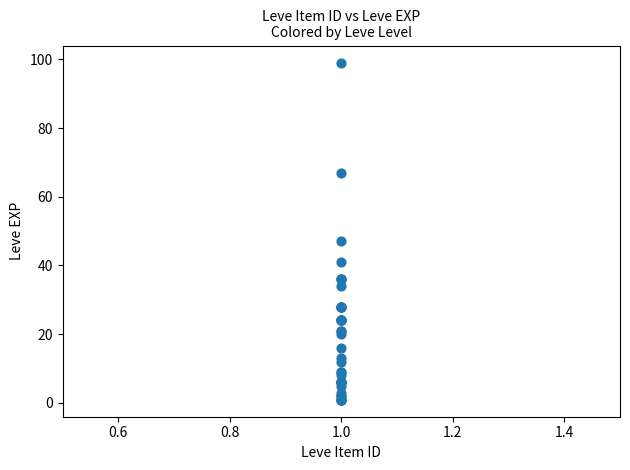

What Y value in the scatter plot is closest to 50?

47